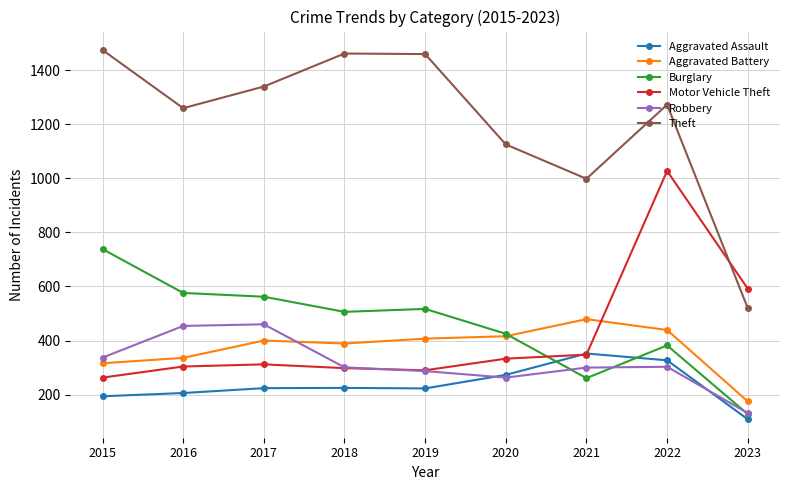

How many data points does each series have?

9